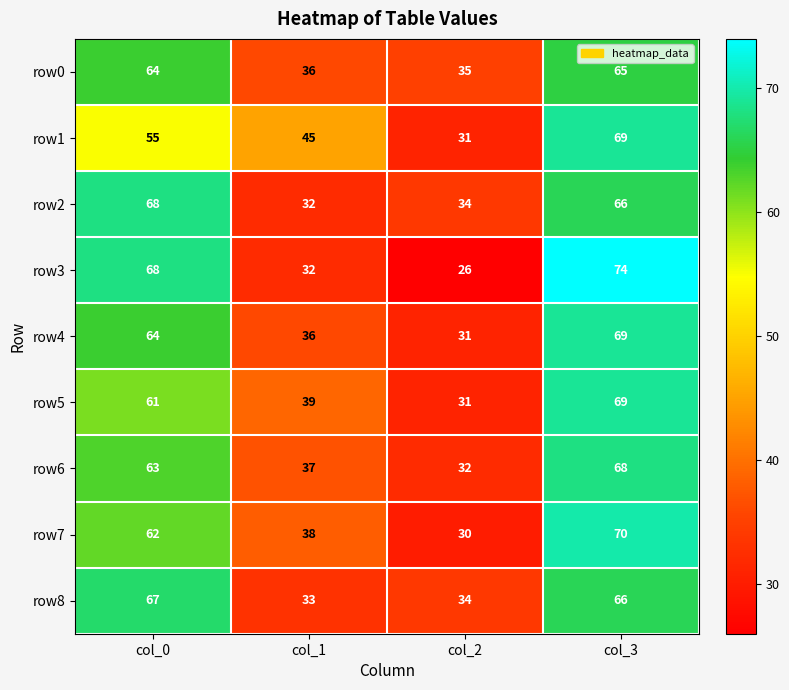

How many distinct data groups are displayed?

9